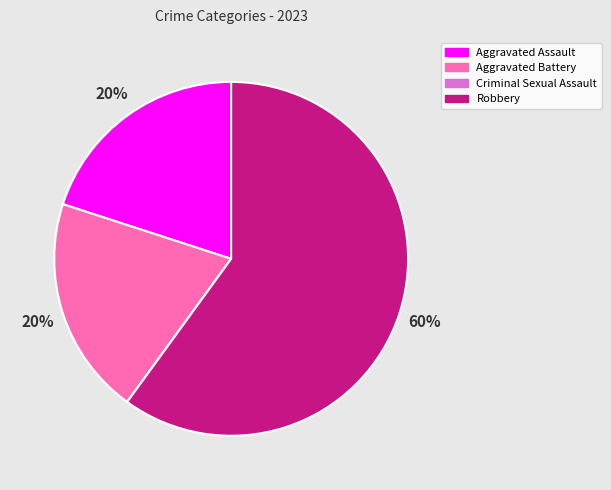

Does Robbery represent more than half of the total?

Yes